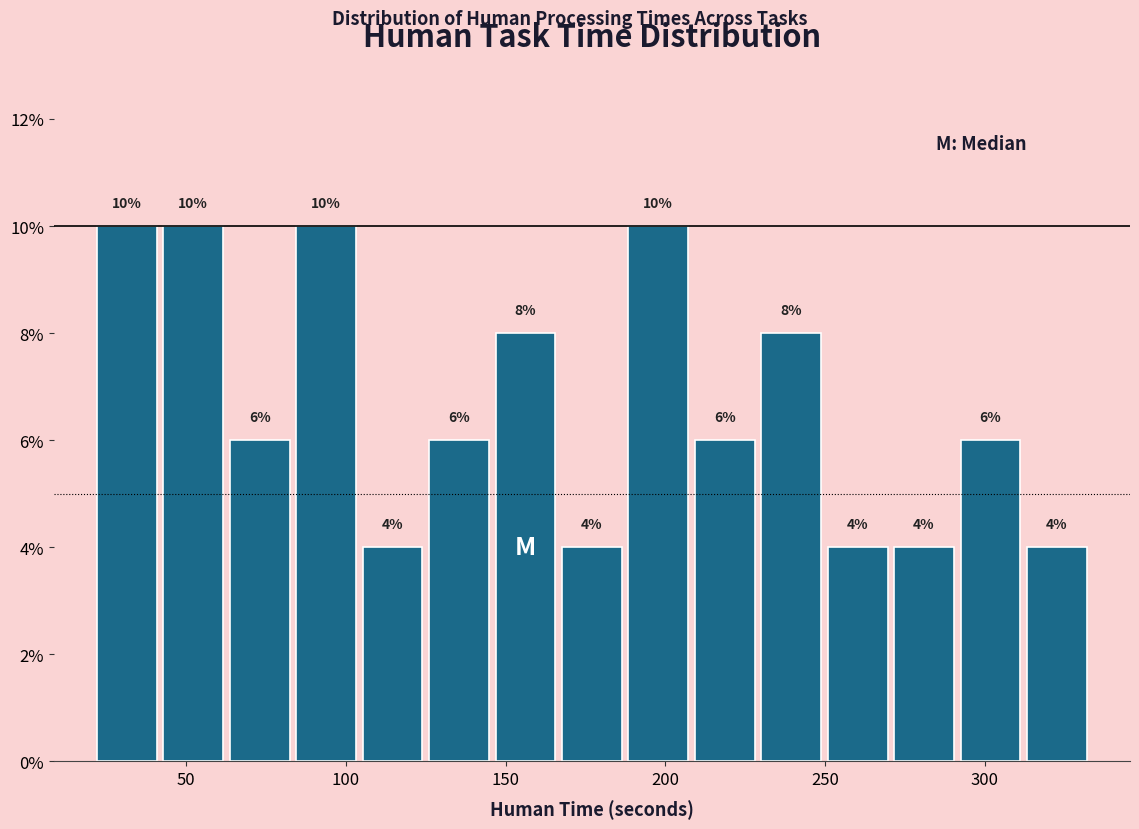

Reading left to right, list every bar in this chart as the range it spans on the x-axis followed by its height. The bar edges are not printed on the chart, so give them approximately, as read against the axis.

20 to 40: 10
40 to 65: 10
65 to 85: 6
85 to 105: 10
105 to 125: 4
125 to 145: 6
145 to 165: 8
165 to 185: 4
185 to 210: 10
210 to 230: 6
230 to 250: 8
250 to 270: 4
270 to 290: 4
290 to 310: 6
310 to 335: 4